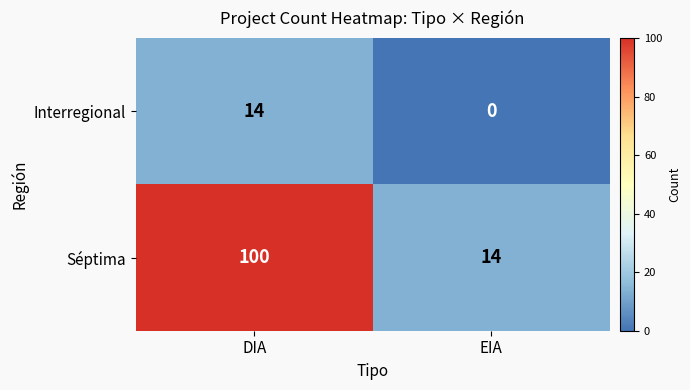

What is the total value across all series at DIA?

114